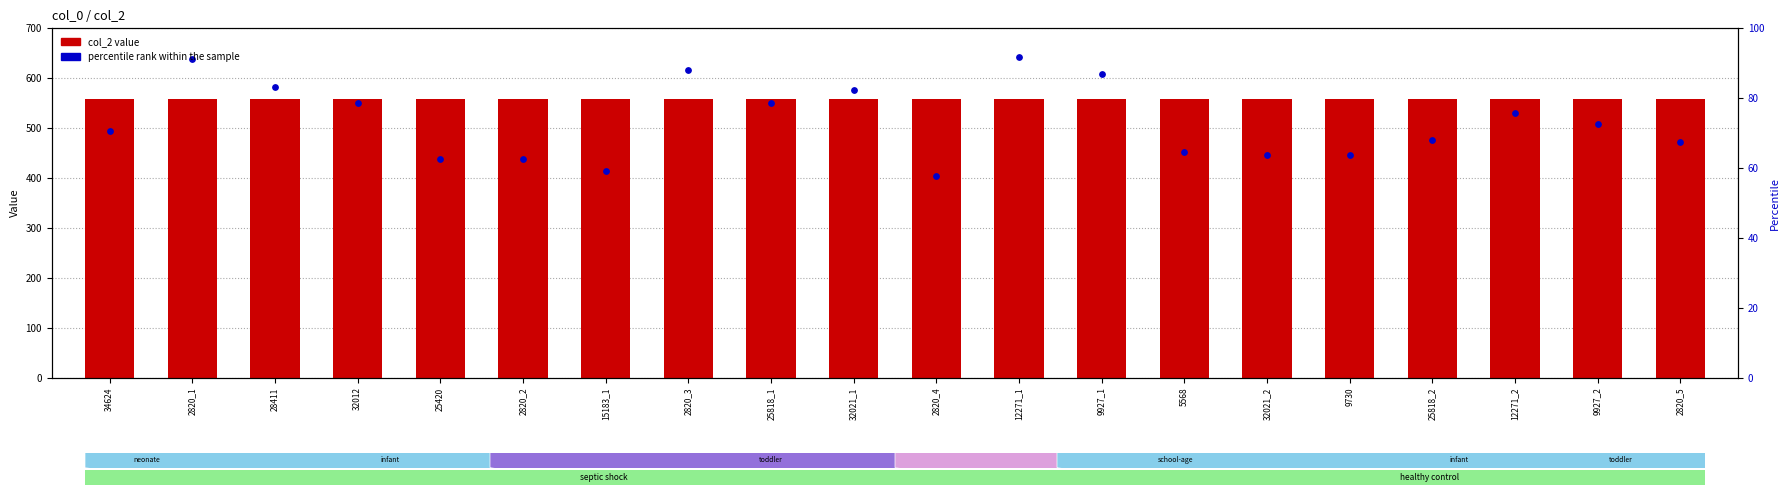

Which series contains the lowest Y value?

percentile rank within the sample